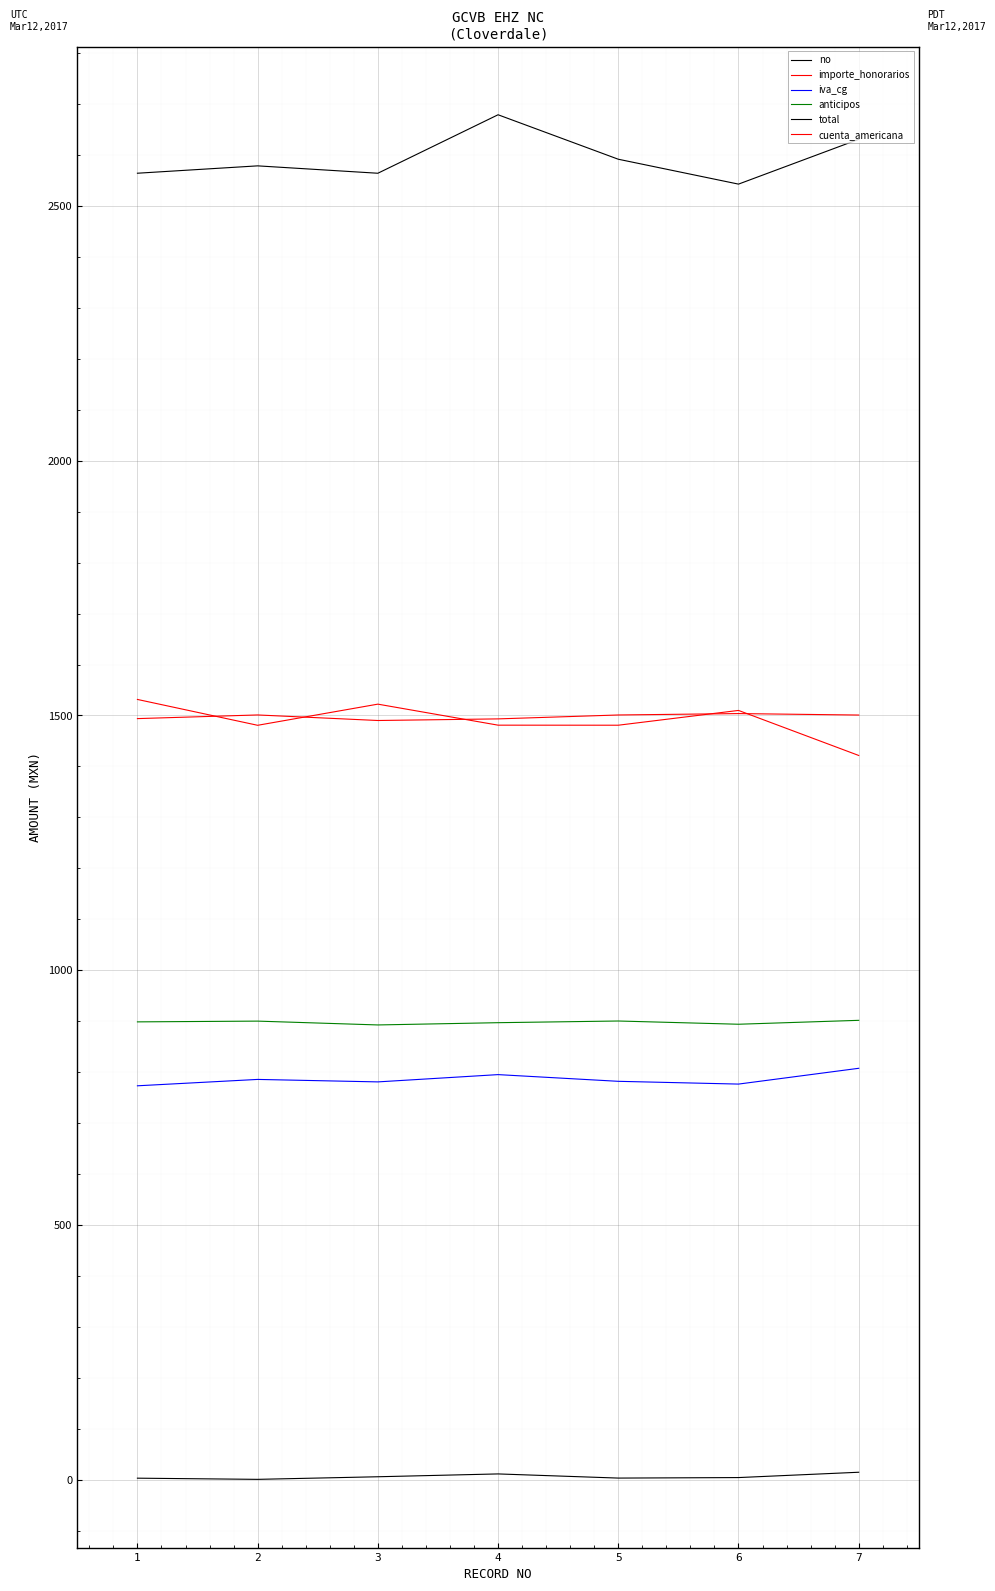

At which category is the sum across all series the highest?

4